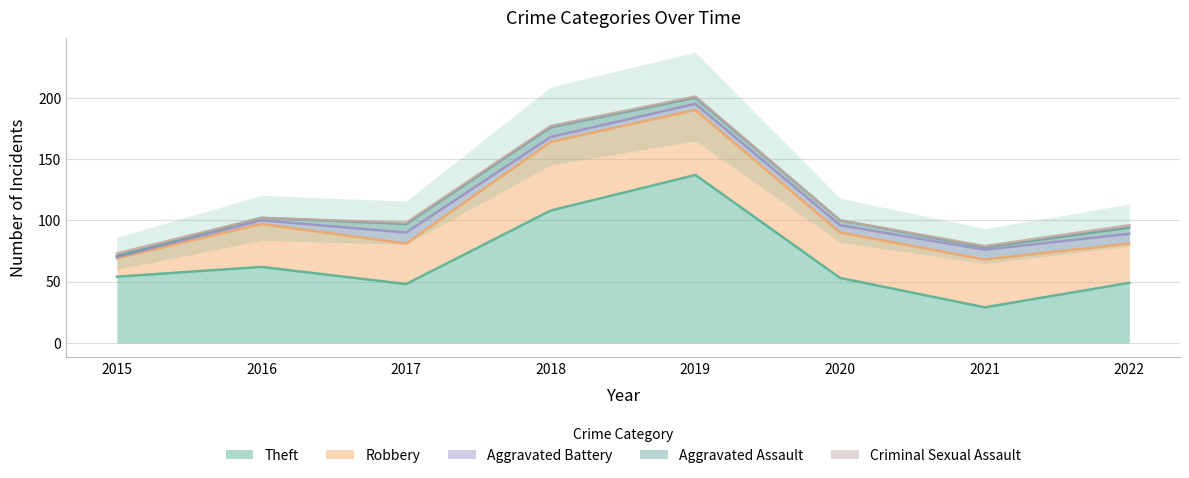

Reading left to right, list all the values displayed in this chart.

Theft: 2015=54	2016=62	2017=48	2018=108	2019=137	2020=53	2021=29	2022=49
Robbery: 2015=15	2016=35	2017=33	2018=56	2019=53	2020=37	2021=39	2022=32
Aggravated Battery: 2015=1	2016=3	2017=9	2018=4	2019=5	2020=6	2021=8	2022=8
Aggravated Assault: 2015=1	2016=2	2017=7	2018=8	2019=5	2020=4	2021=2	2022=5
Criminal Sexual Assault: 2015=2	2016=0	2017=1	2018=1	2019=1	2020=0	2021=1	2022=2